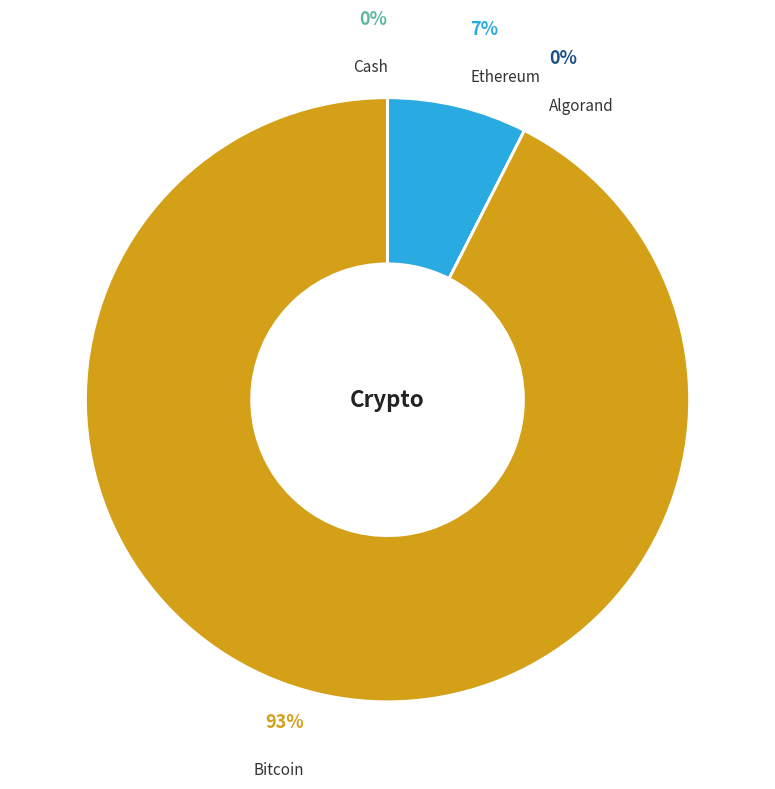

Does Cash represent more than half of the total?

No